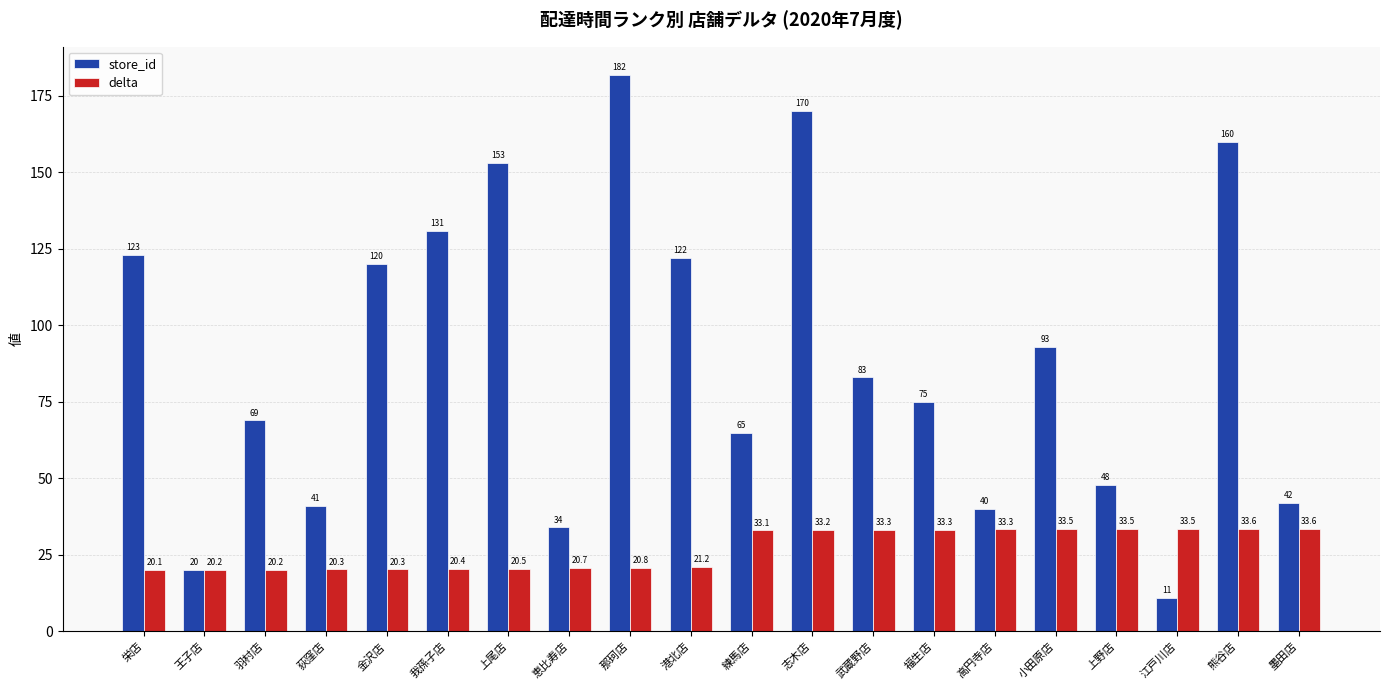

Are the bars grouped side by side (vs. stacked)?

Yes